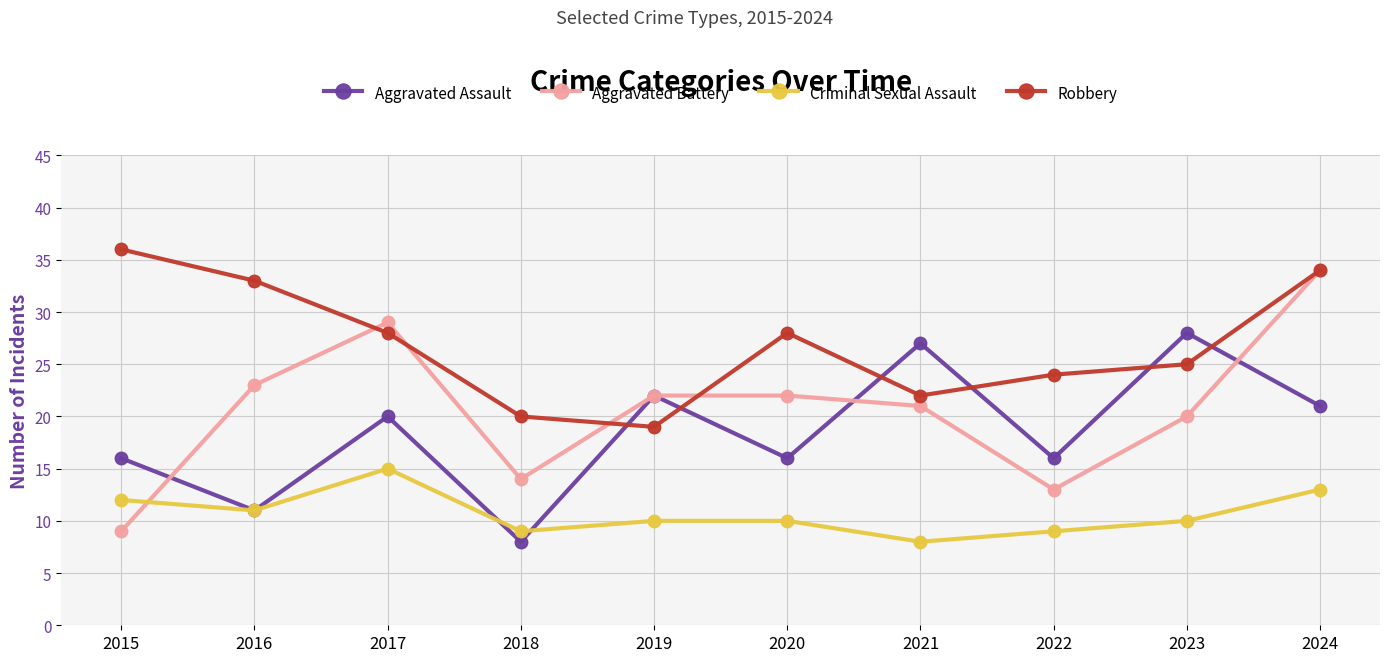

Which series has the largest range (max minus min)?

Aggravated Battery